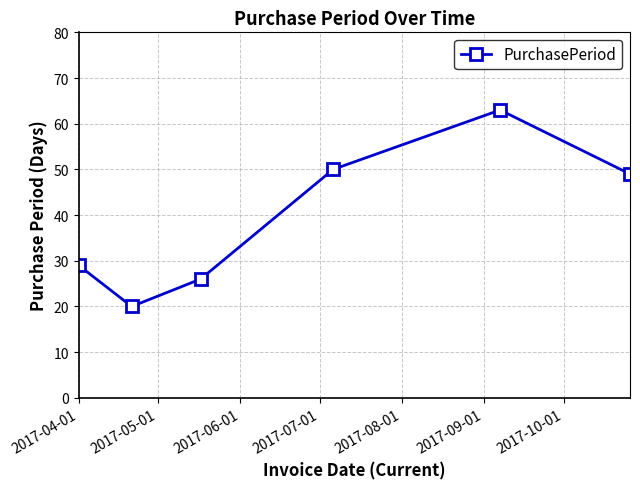

What is the value of the 4th point from the left?

50